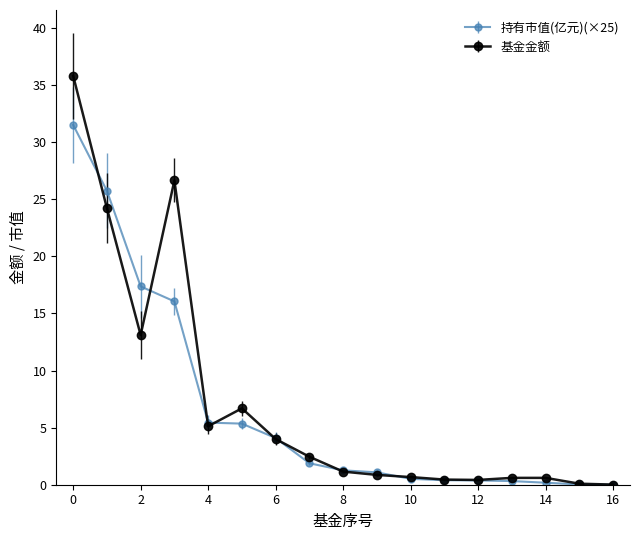

How many data points does each series have?

17